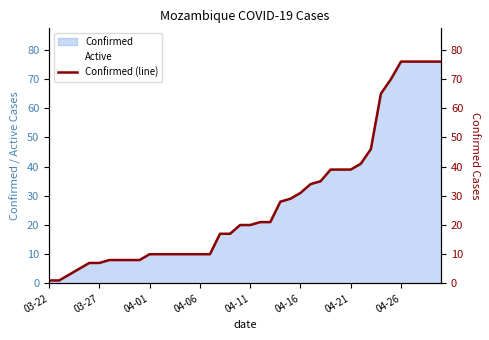

At which label does Active first exceed 18?

21